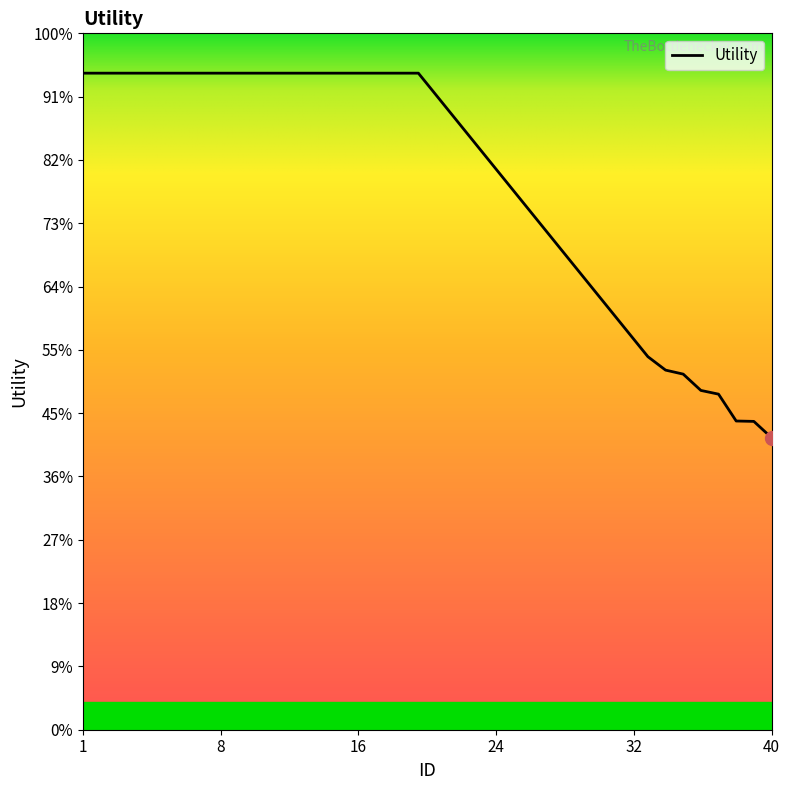

Does the chart display data point markers on the line(s)?

No